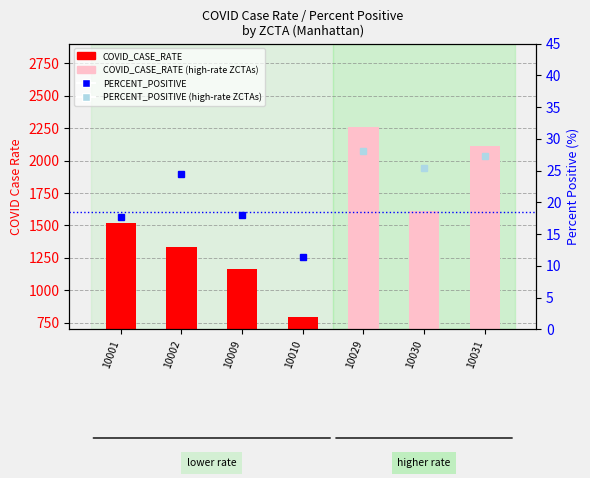

Which label corresponds to the largest value in the chart?

10029